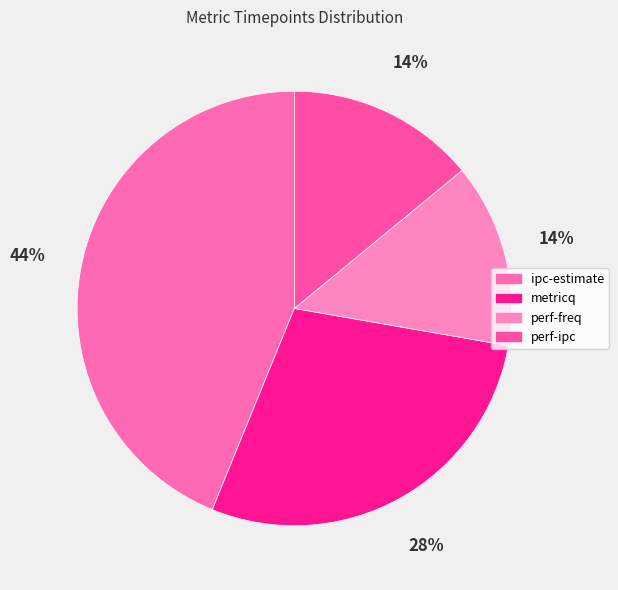

Rank the categories by value from lowest to highest.

perf-freq, perf-ipc, metricq, ipc-estimate